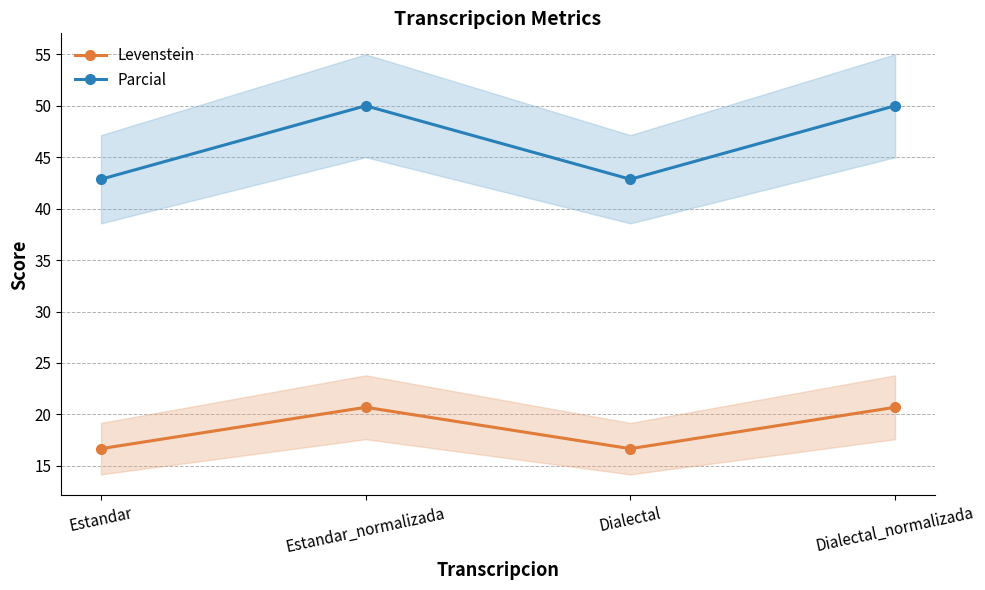

Read the Levenstein value at Estandar.

16.7